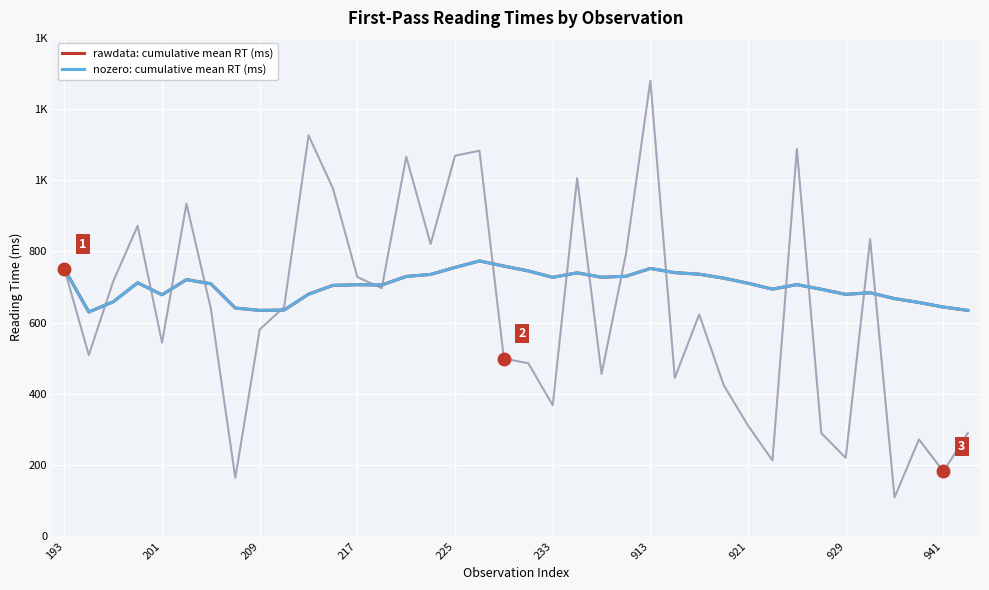

Between 15 and 22, which series saw the biggest shift?

rawdata: cumulative mean RT (ms)